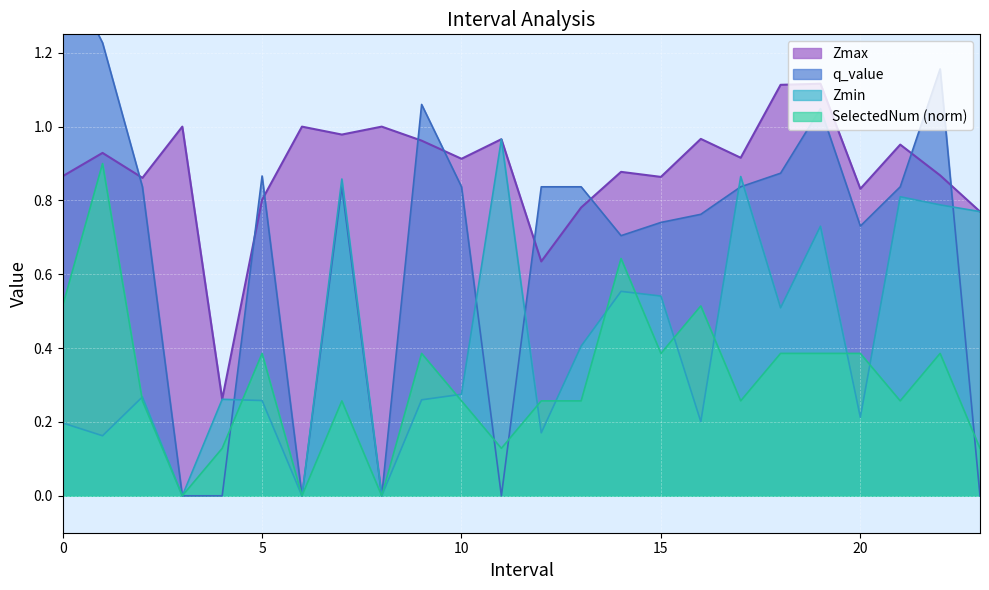

How many values in the SelectedNum series exceed 0?

21